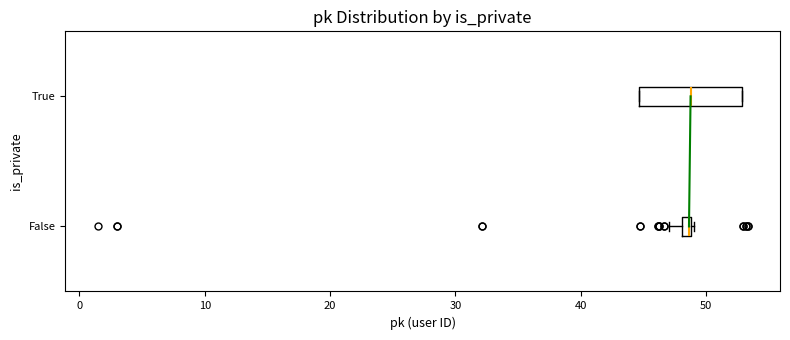

Comparing the boxes themselves (not the whiskers), which one is the widest?

True